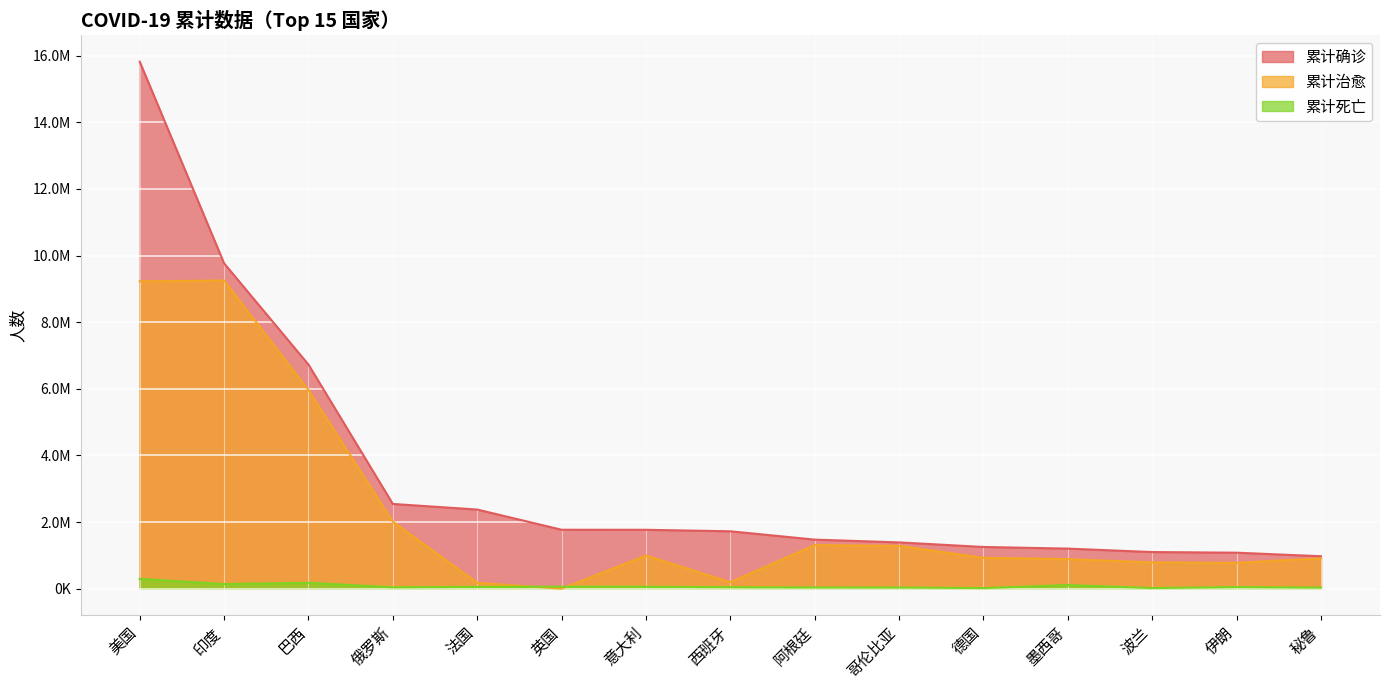

List the series in order of their overall mean, highest first.

累计确诊, 累计治愈, 累计死亡